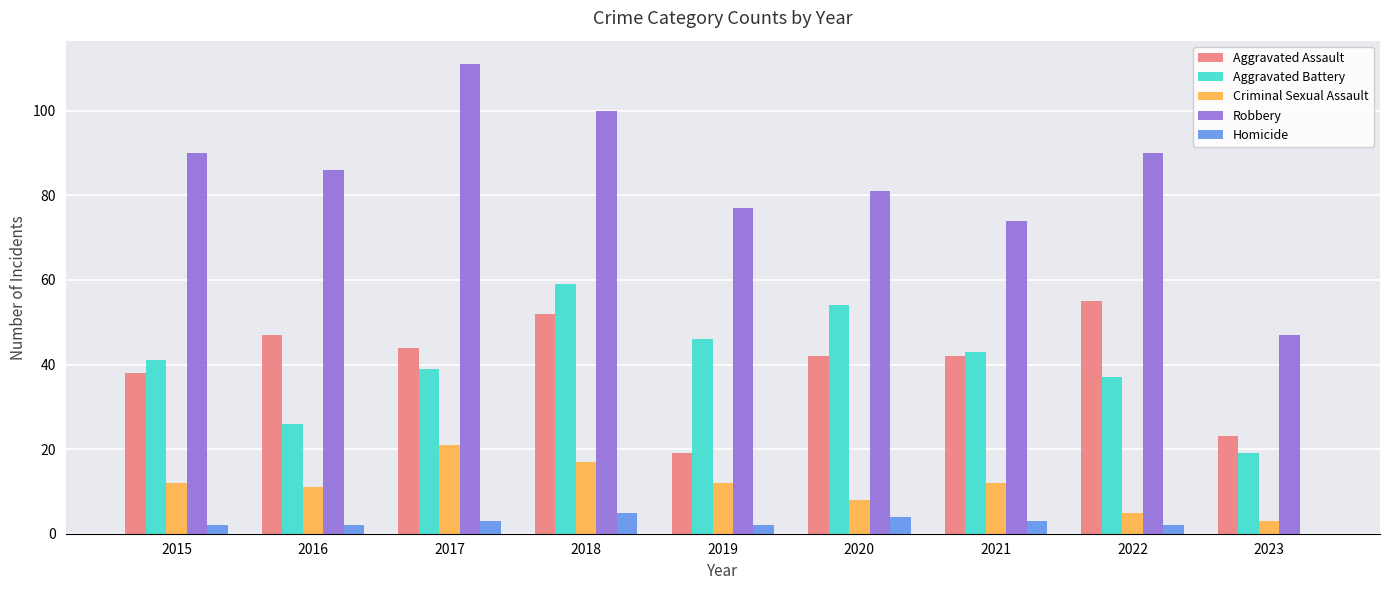

What is the greatest value displayed?

111